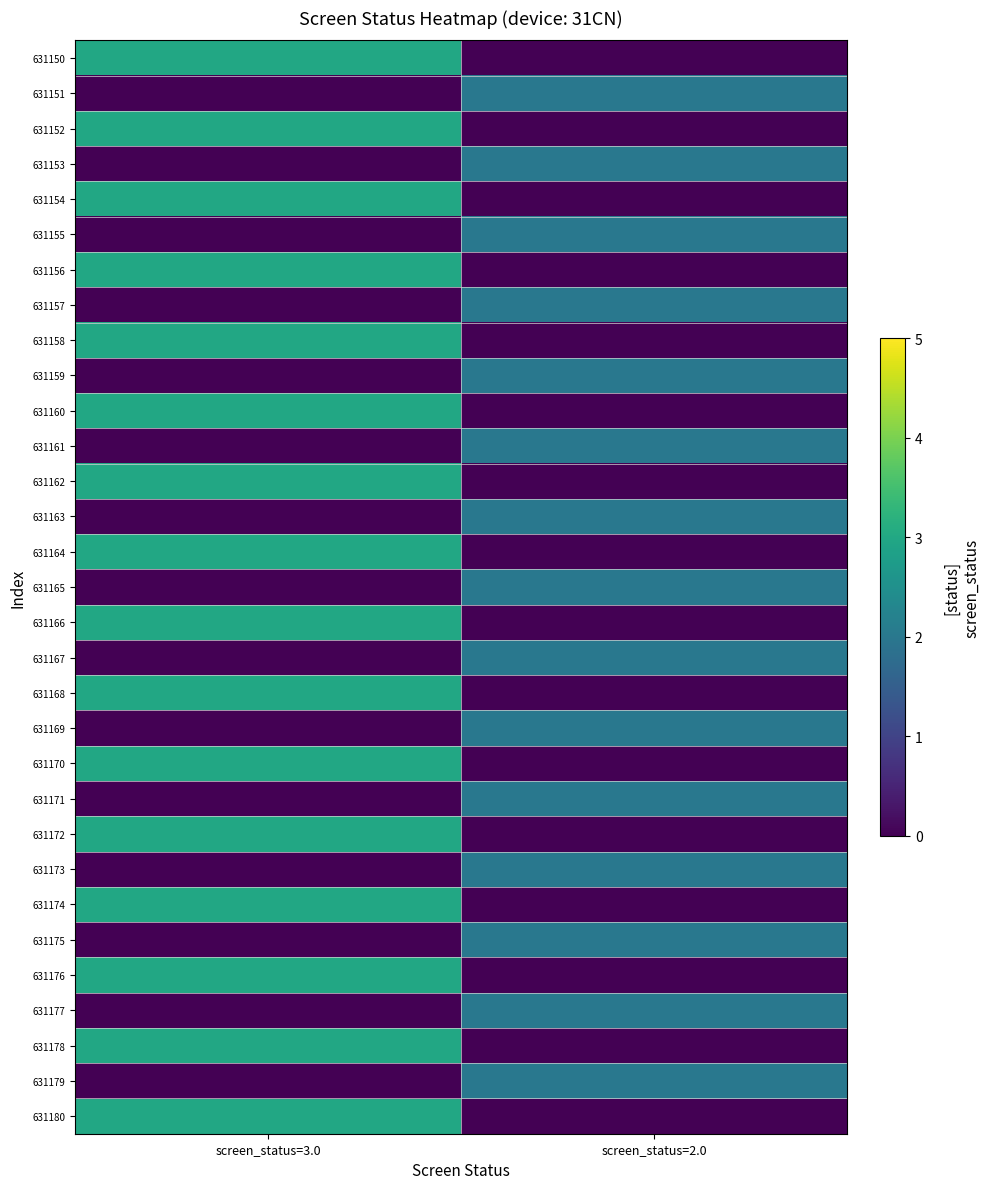

Reading left to right, transcribe all the data shown in this chart.

631150: screen_status=3.0=3	screen_status=2.0=0
631151: screen_status=3.0=0	screen_status=2.0=2
631152: screen_status=3.0=3	screen_status=2.0=0
631153: screen_status=3.0=0	screen_status=2.0=2
631154: screen_status=3.0=3	screen_status=2.0=0
631155: screen_status=3.0=0	screen_status=2.0=2
631156: screen_status=3.0=3	screen_status=2.0=0
631157: screen_status=3.0=0	screen_status=2.0=2
631158: screen_status=3.0=3	screen_status=2.0=0
631159: screen_status=3.0=0	screen_status=2.0=2
631160: screen_status=3.0=3	screen_status=2.0=0
631161: screen_status=3.0=0	screen_status=2.0=2
631162: screen_status=3.0=3	screen_status=2.0=0
631163: screen_status=3.0=0	screen_status=2.0=2
631164: screen_status=3.0=3	screen_status=2.0=0
631165: screen_status=3.0=0	screen_status=2.0=2
631166: screen_status=3.0=3	screen_status=2.0=0
631167: screen_status=3.0=0	screen_status=2.0=2
631168: screen_status=3.0=3	screen_status=2.0=0
631169: screen_status=3.0=0	screen_status=2.0=2
631170: screen_status=3.0=3	screen_status=2.0=0
631171: screen_status=3.0=0	screen_status=2.0=2
631172: screen_status=3.0=3	screen_status=2.0=0
631173: screen_status=3.0=0	screen_status=2.0=2
631174: screen_status=3.0=3	screen_status=2.0=0
631175: screen_status=3.0=0	screen_status=2.0=2
631176: screen_status=3.0=3	screen_status=2.0=0
631177: screen_status=3.0=0	screen_status=2.0=2
631178: screen_status=3.0=3	screen_status=2.0=0
631179: screen_status=3.0=0	screen_status=2.0=2
631180: screen_status=3.0=3	screen_status=2.0=0